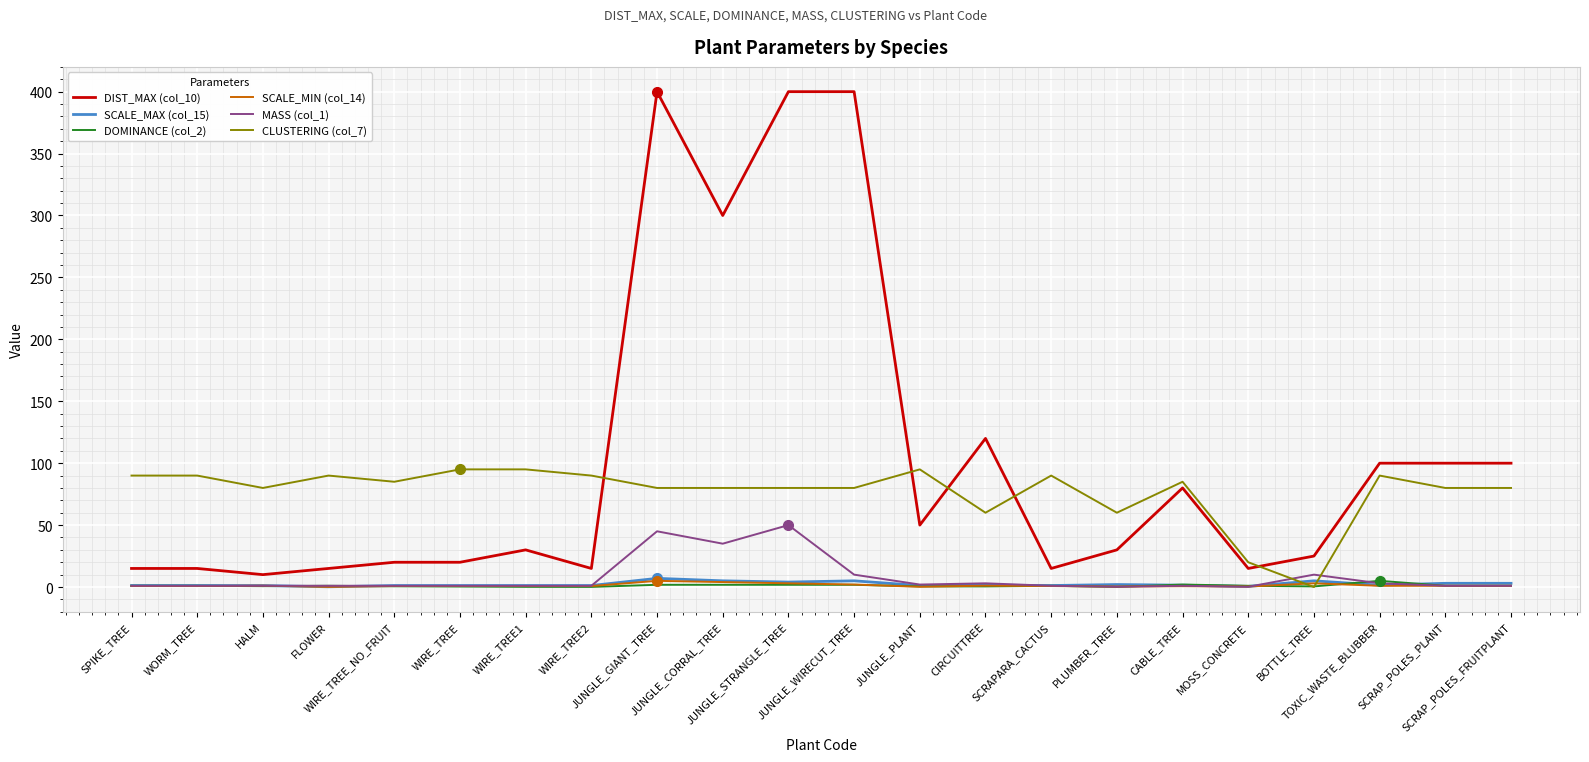

Which series has the largest range (max minus min)?

DIST_MAX (col_10)